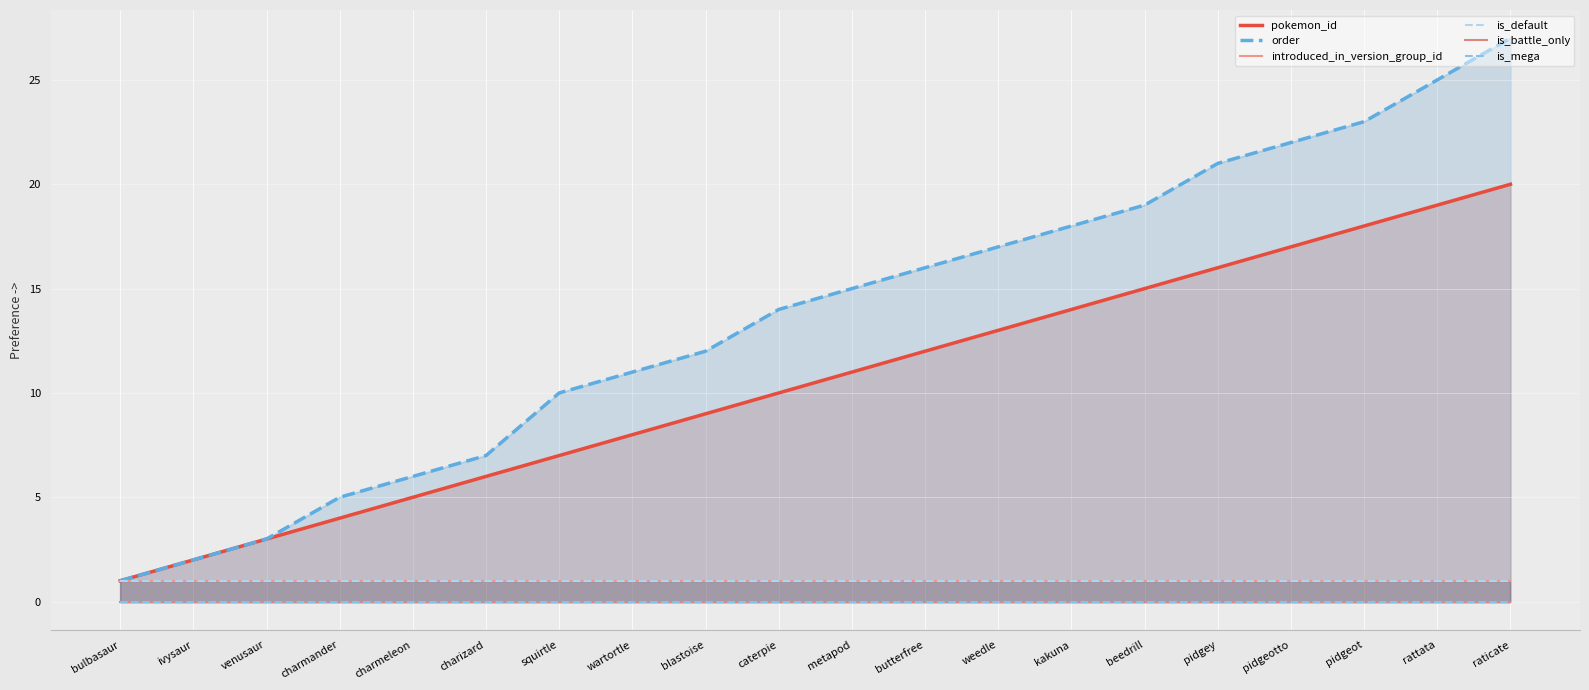

The value of introduced_in_version_group_id at charmander is 1. True or false?

True